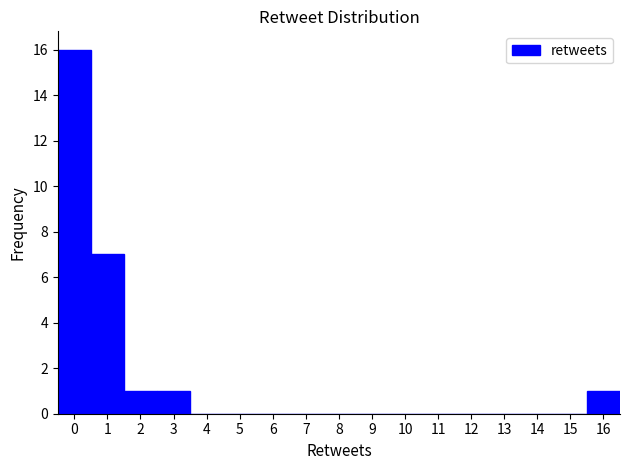

Reading left to right, list every bar in this chart as the range it spans on the x-axis followed by its height. The values are not printed on the chart, so give them approximately, as read against the axis.

-0.5 to 0.5: 16
0.5 to 1.5: 7
1.5 to 2.5: 1
2.5 to 3.5: 1
3.5 to 4.5: 0
4.5 to 5.5: 0
5.5 to 6.5: 0
6.5 to 7.5: 0
7.5 to 8.5: 0
8.5 to 9.5: 0
9.5 to 10.5: 0
10.5 to 11.5: 0
11.5 to 12.5: 0
12.5 to 13.5: 0
13.5 to 14.5: 0
14.5 to 15.5: 0
15.5 to 16.5: 1